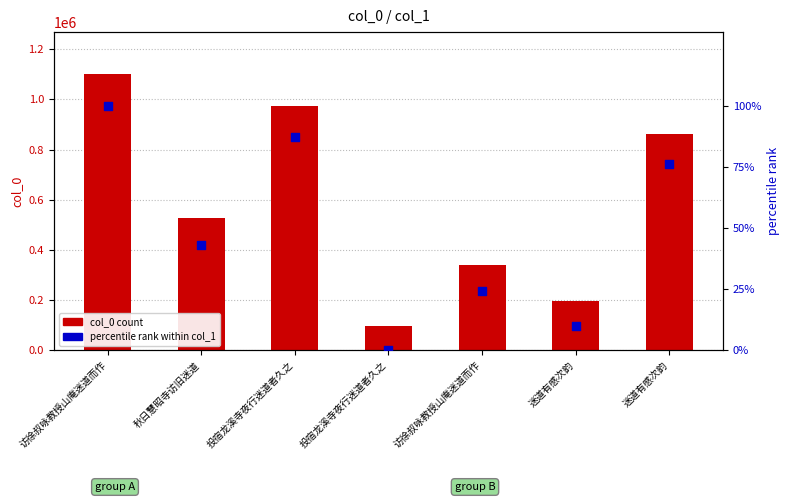

Is the value of col_0 count at 迷道有感次韵 greater than the value of percentile rank within col_1 at 迷道有感次韵?

Yes